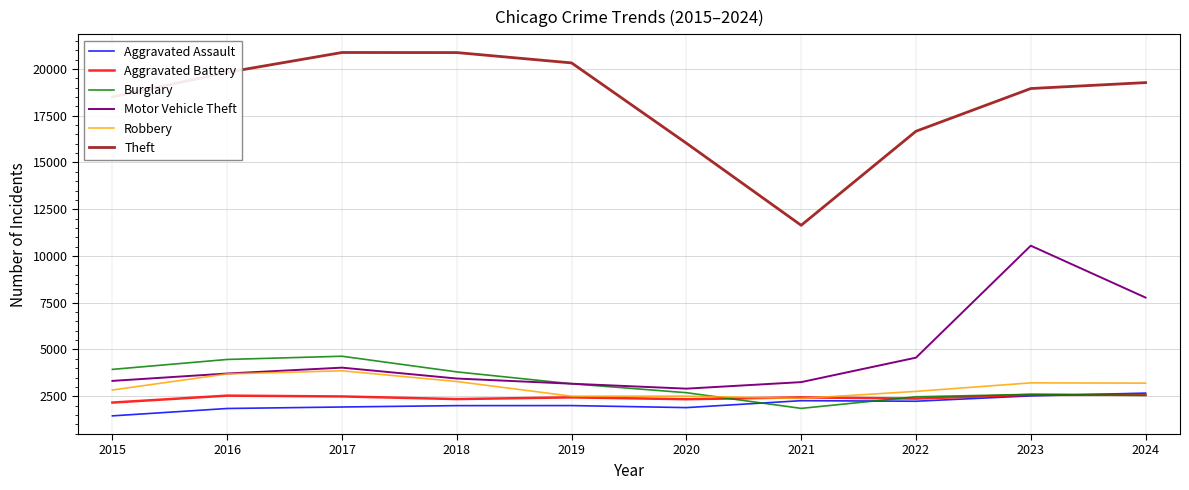

At which label is Theft closest to 16259?

2020